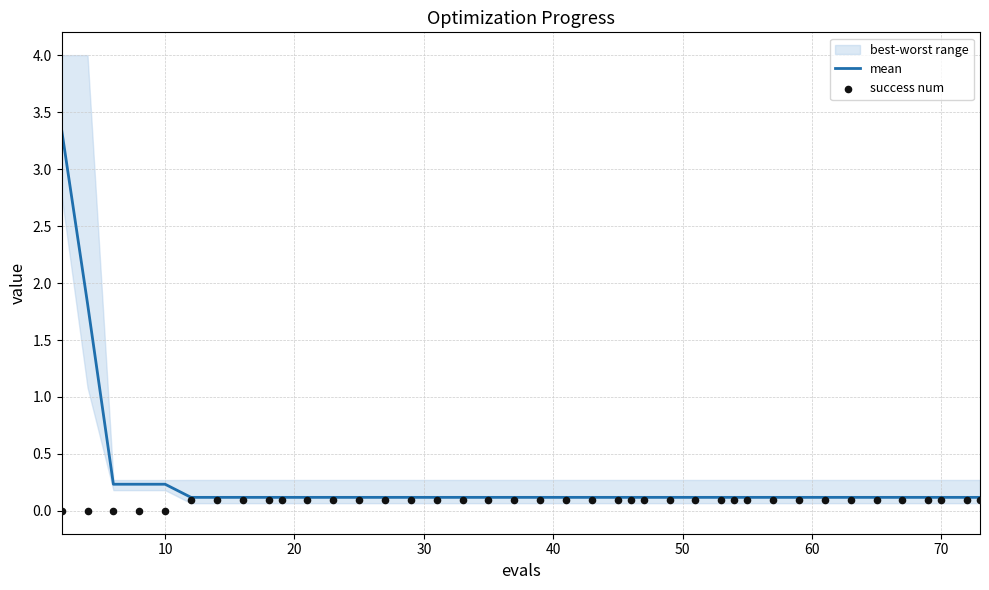

At how many categories does at least one series exceed 1?

2